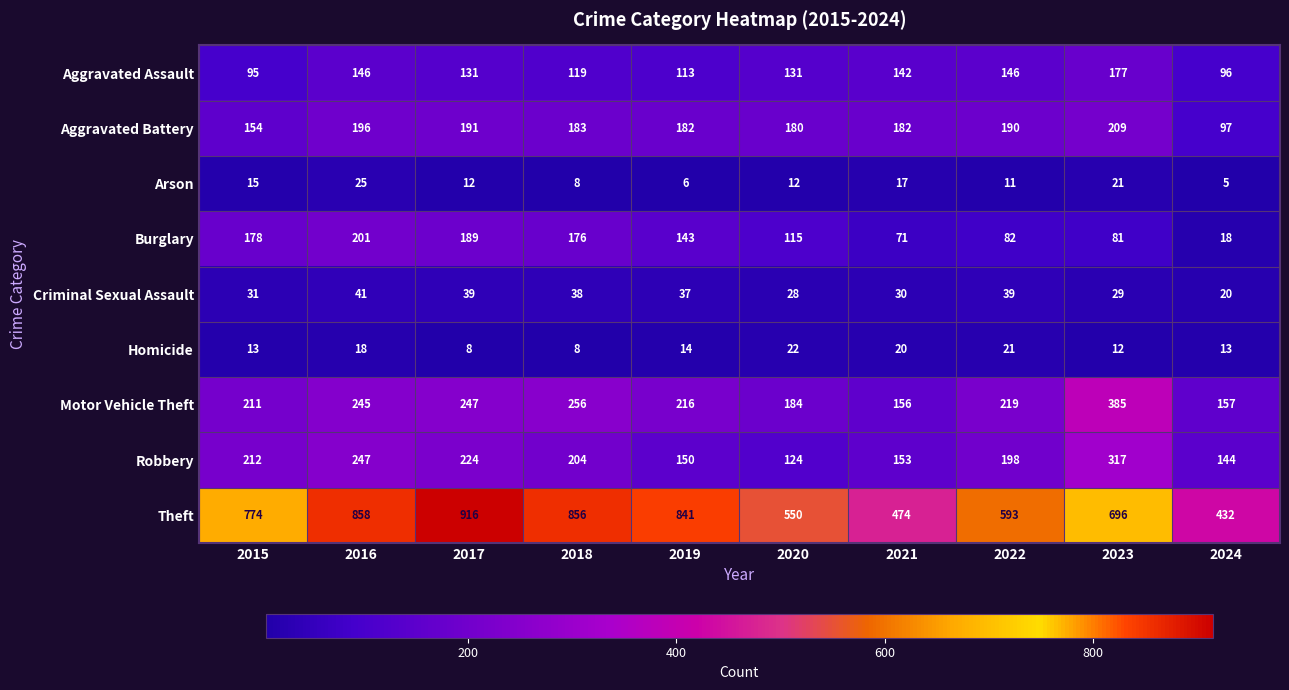

At how many categories does at least one series exceed 162?

10